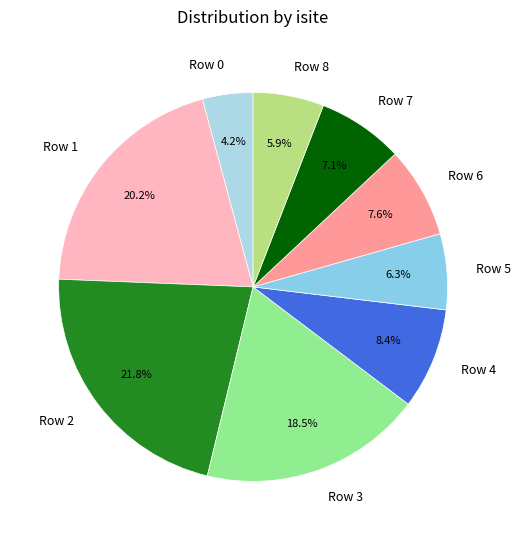

What percentage is the Row 2 slice, to the nearest percent?

22%